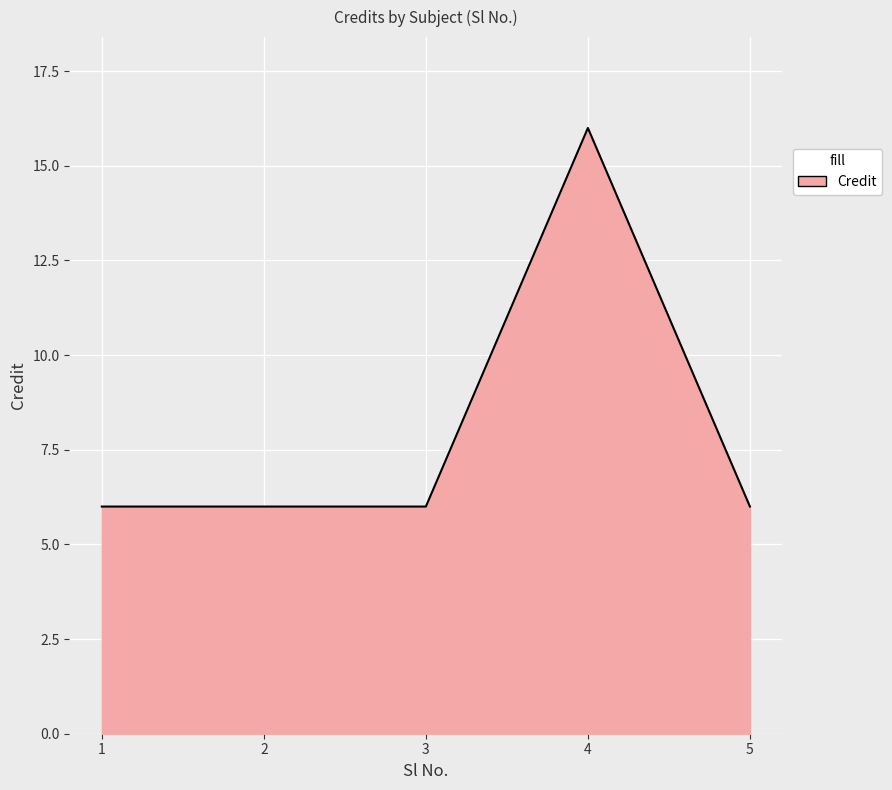

What is the sum of all values?

40